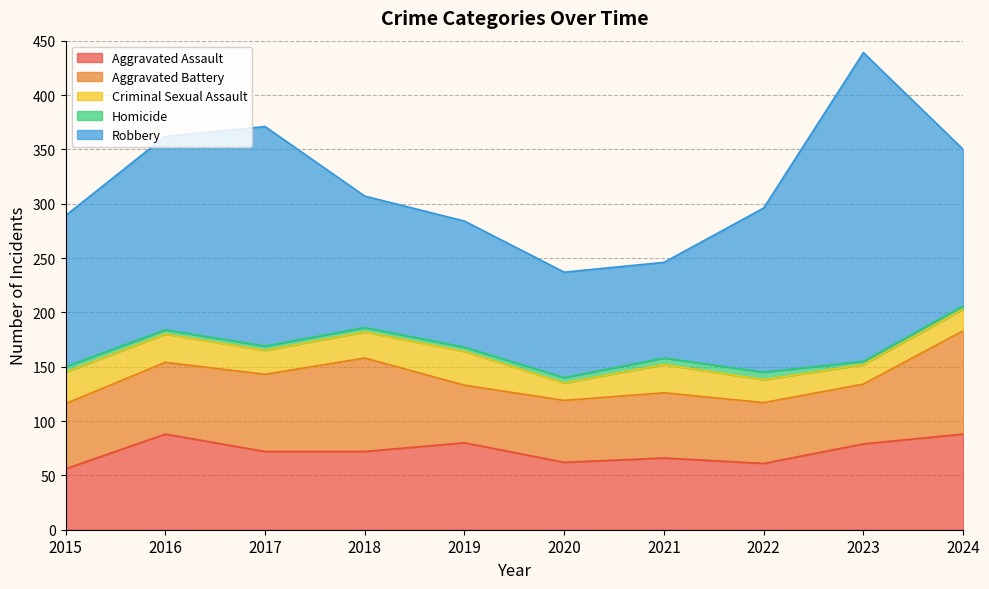

What is the spread (max minus min) of values at 2023?

281